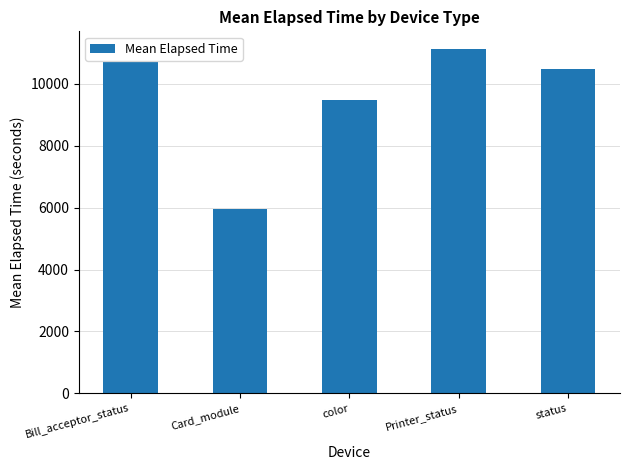

Reading right to left, what are all the values shown in this chart?

10485	11140	9488	5948	10705